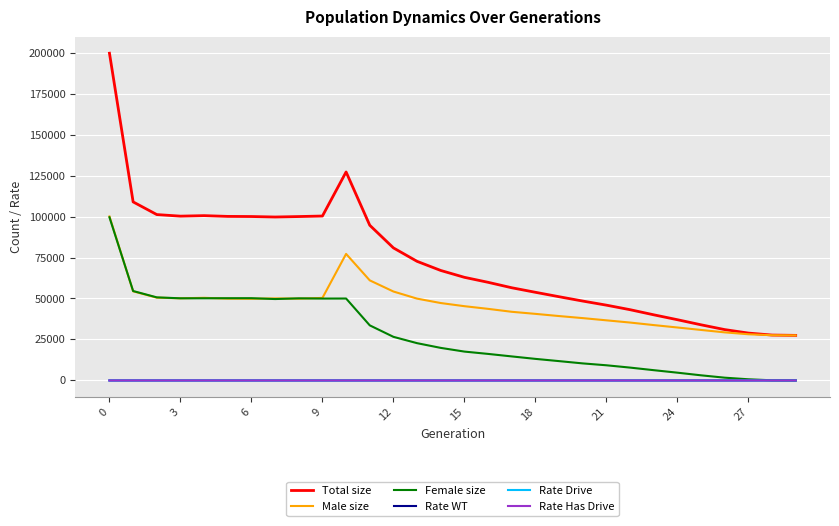

Does the chart display data point markers on the line(s)?

No